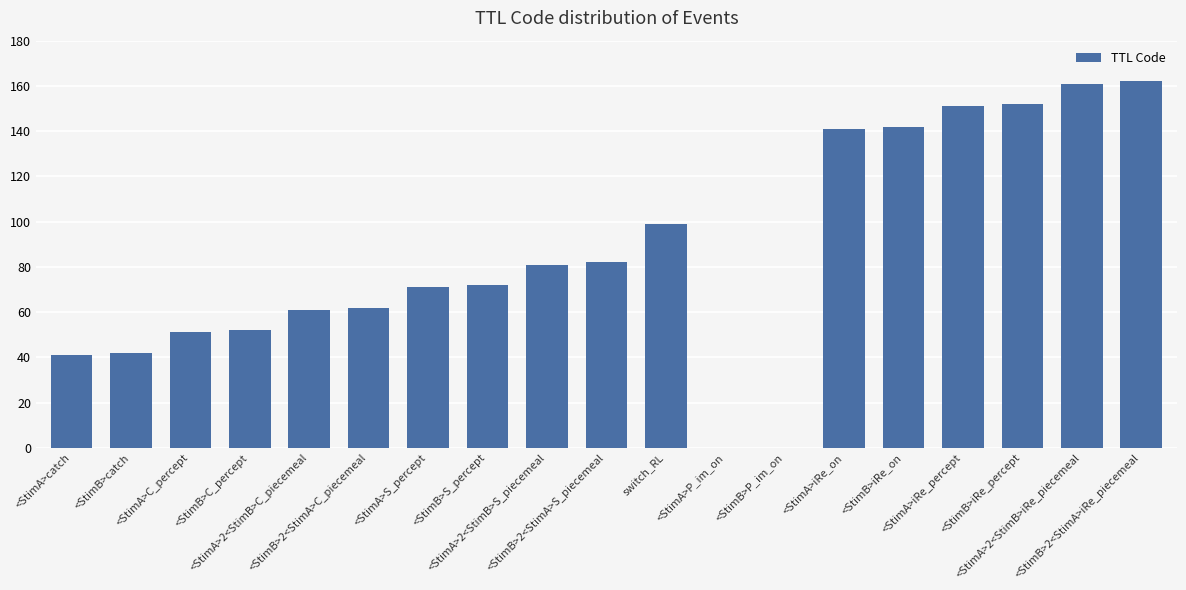

What value does the data have at <StimB>iRe_on?

142